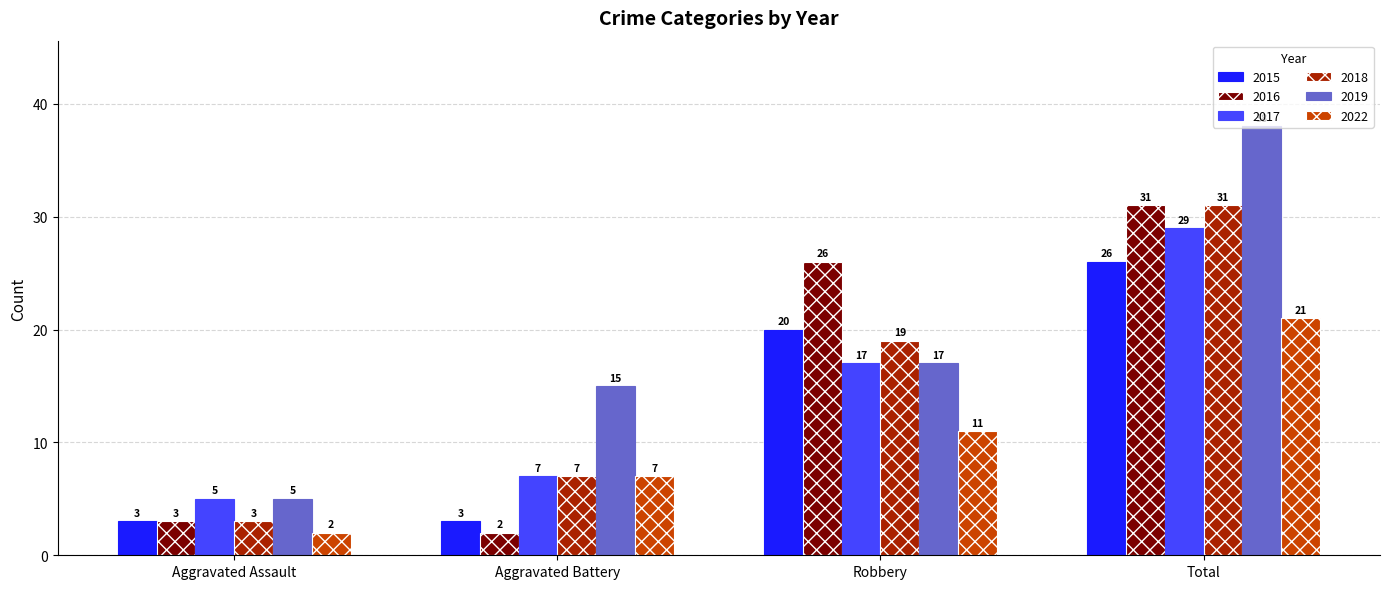

What is the value of the 2019 bar at the 4th from the left?

38